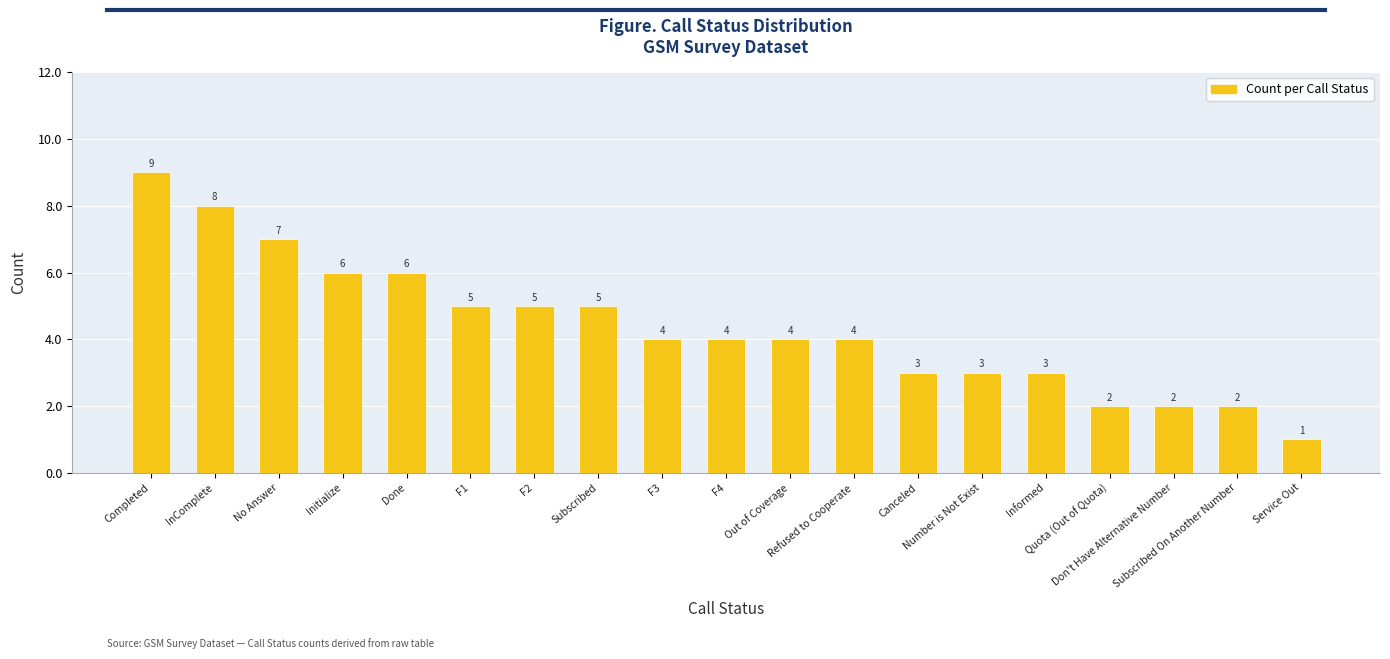

What is the change in value from No Answer to Subscribed?

-2